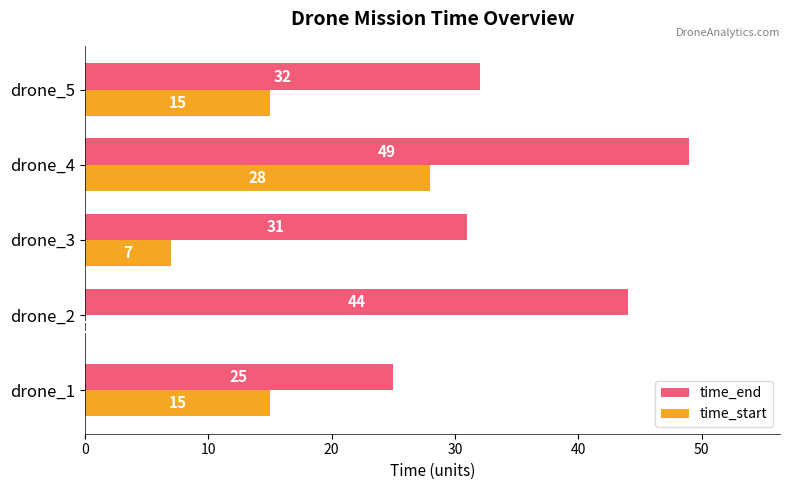

What is the average value of the time_end series?

36